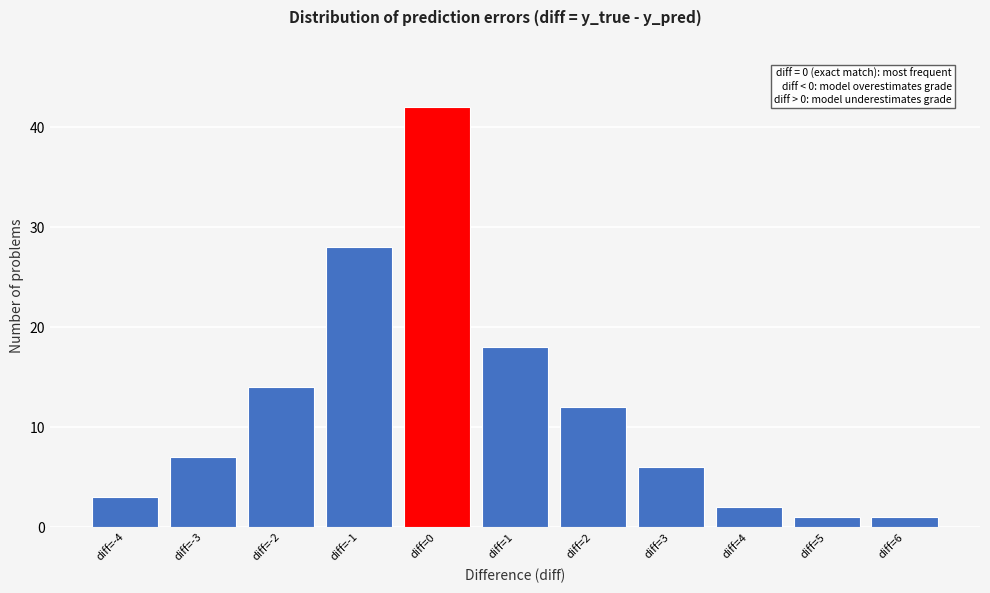

Reading left to right, what are all the values shown in this chart?

diff=-4=3	diff=-3=7	diff=-2=14	diff=-1=28	diff=0=42	diff=1=18	diff=2=12	diff=3=6	diff=4=2	diff=5=1	diff=6=1